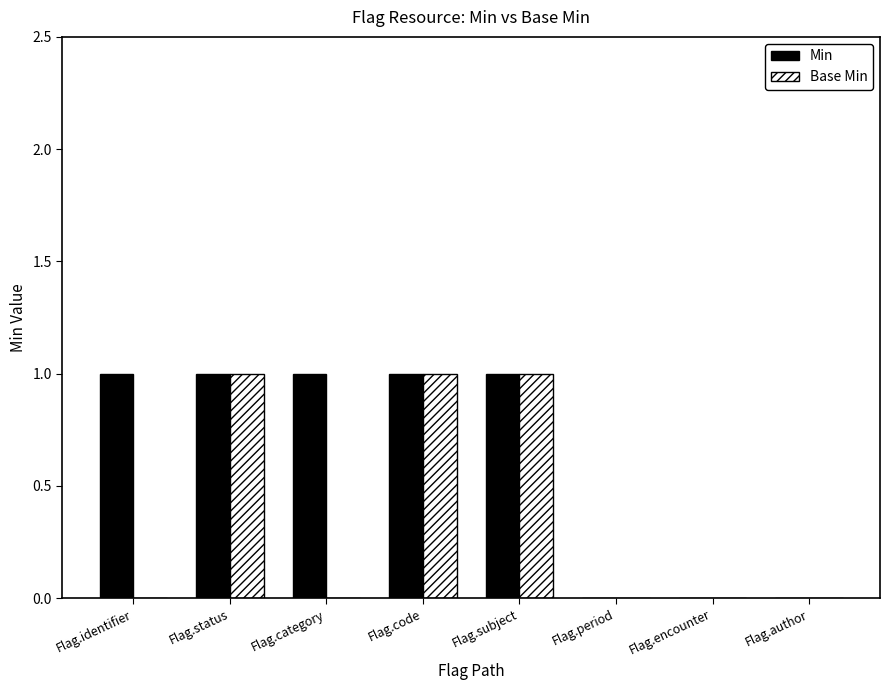

Read the Min value at Flag.category.

1